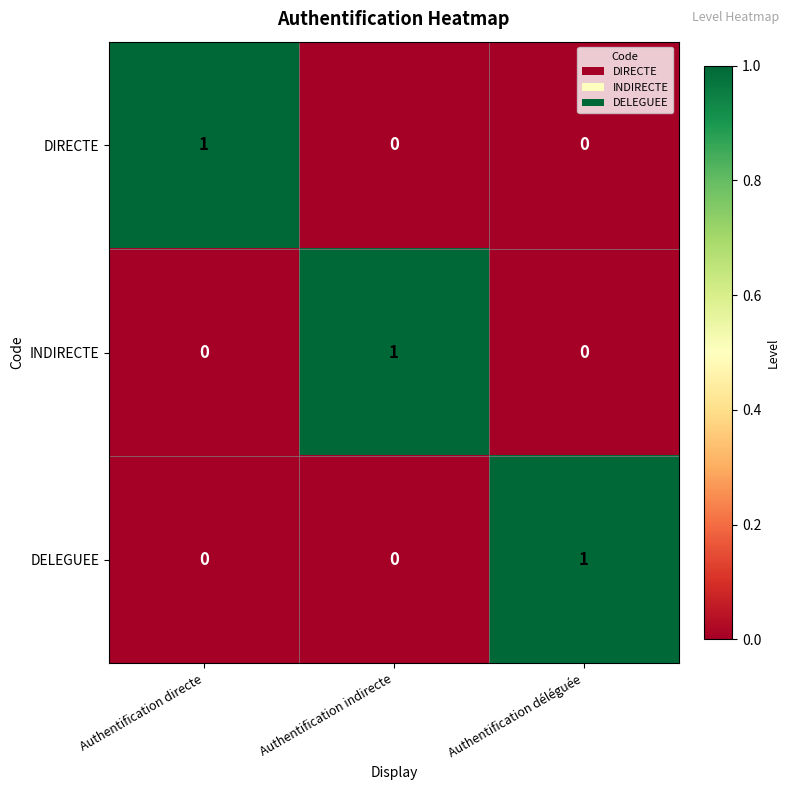

Reading left to right, list all the values displayed in this chart.

DIRECTE: Authentification directe=1	Authentification indirecte=0	Authentification déléguée=0
INDIRECTE: Authentification directe=0	Authentification indirecte=1	Authentification déléguée=0
DELEGUEE: Authentification directe=0	Authentification indirecte=0	Authentification déléguée=1